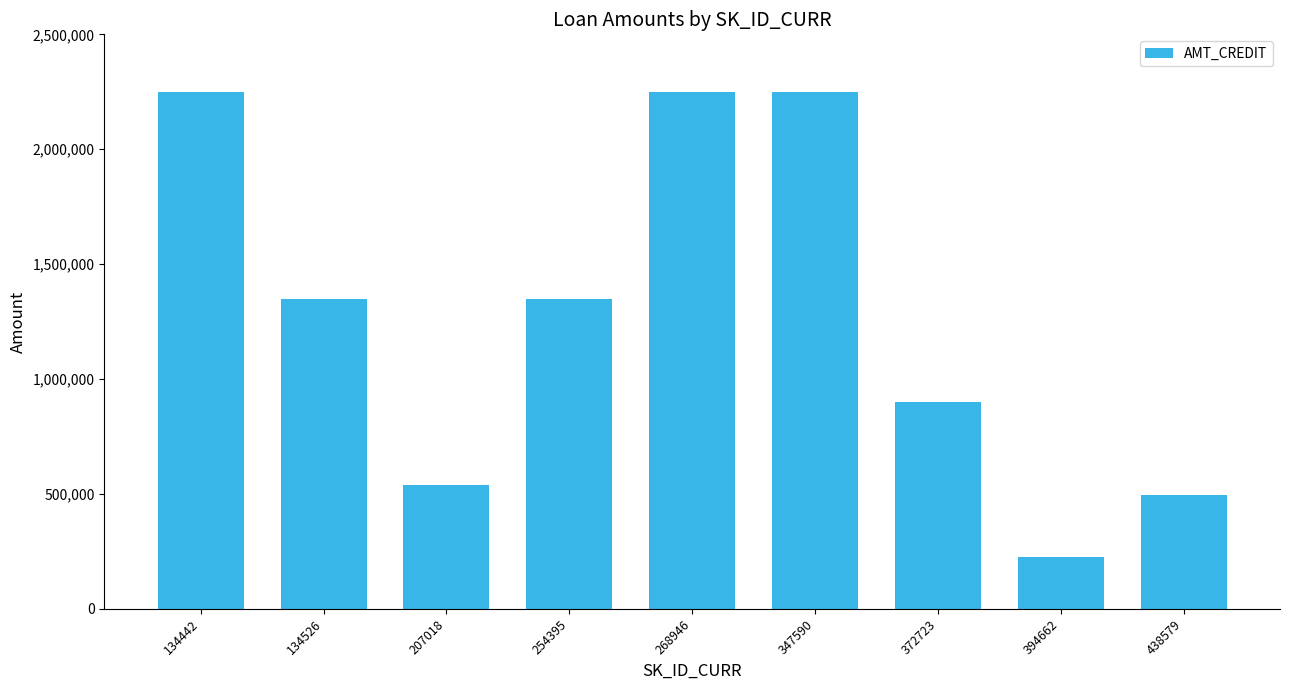

How many categories are shown in the chart?

9